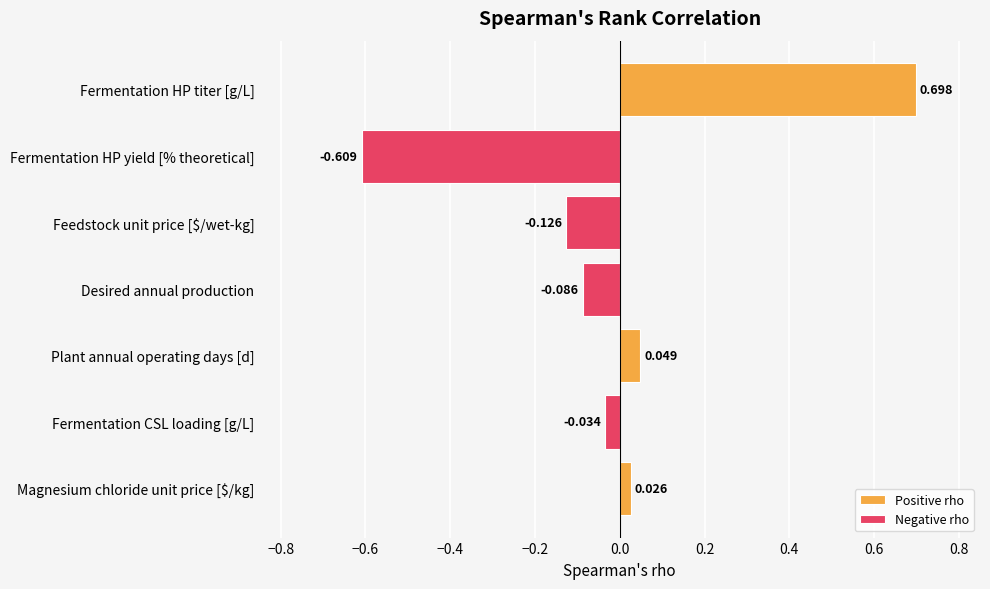

The chart shows a value of -0.1 at Feedstock unit price [$/wet-kg]. True or false?

True